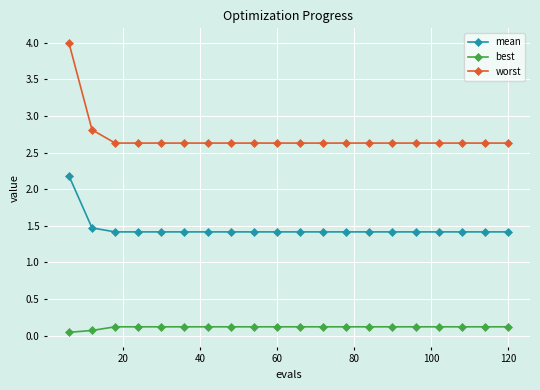

What is the value of the best point at the 20th from the left?

0.1